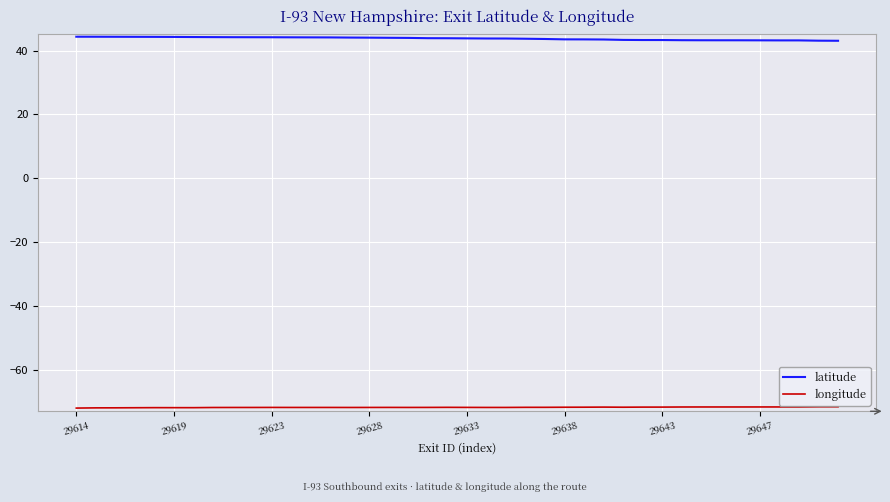

Rank the series by their maximum value, from highest to lowest.

latitude, longitude